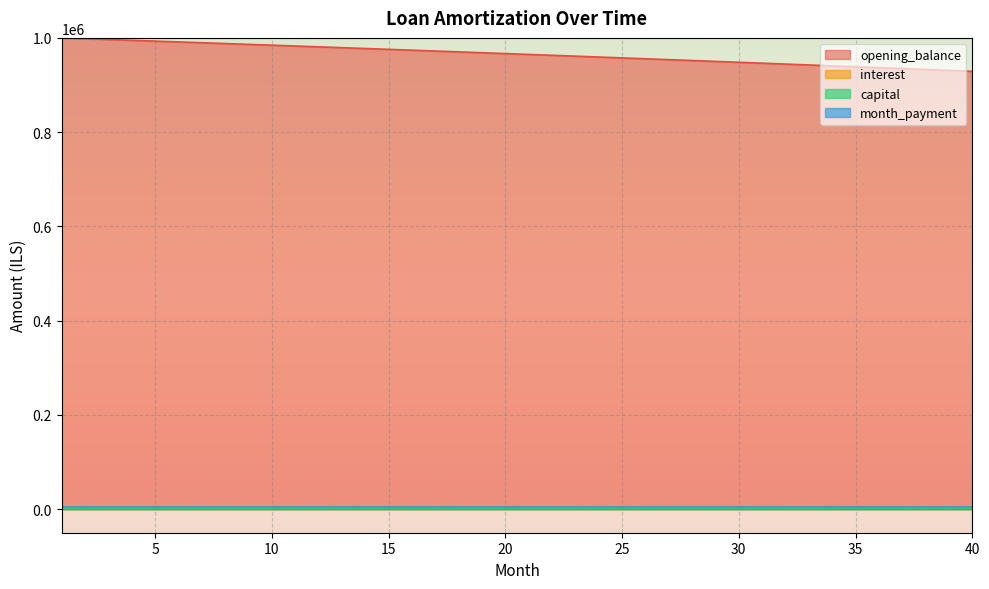

Is it true that opening_balance equals 984532.1 at 10?

True